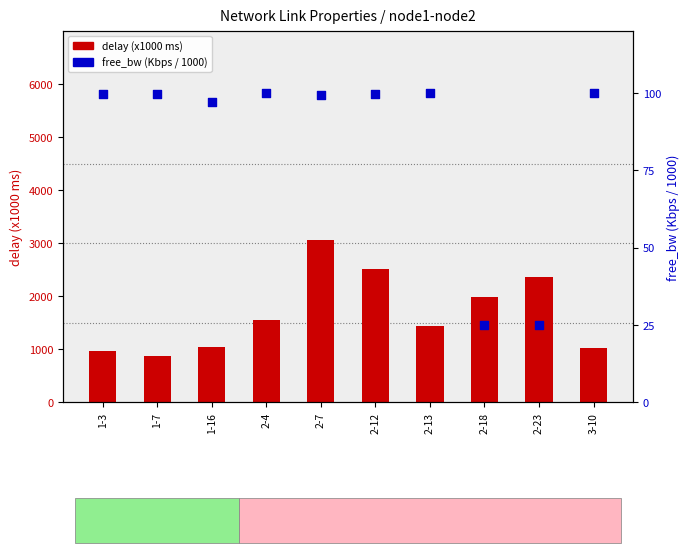

Which series reaches the maximum Y coordinate?

delay (x1000)